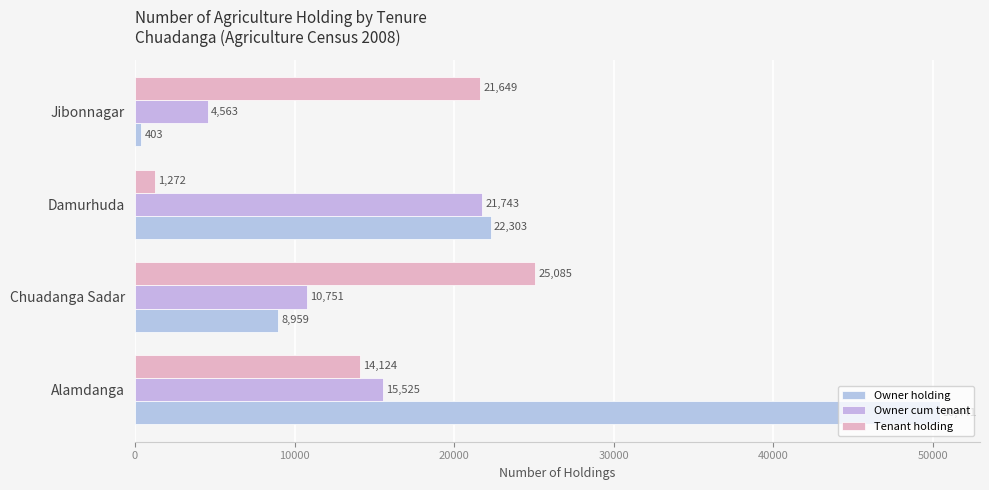

At which label does Owner cum tenant reach its minimum?

Jibonnagar